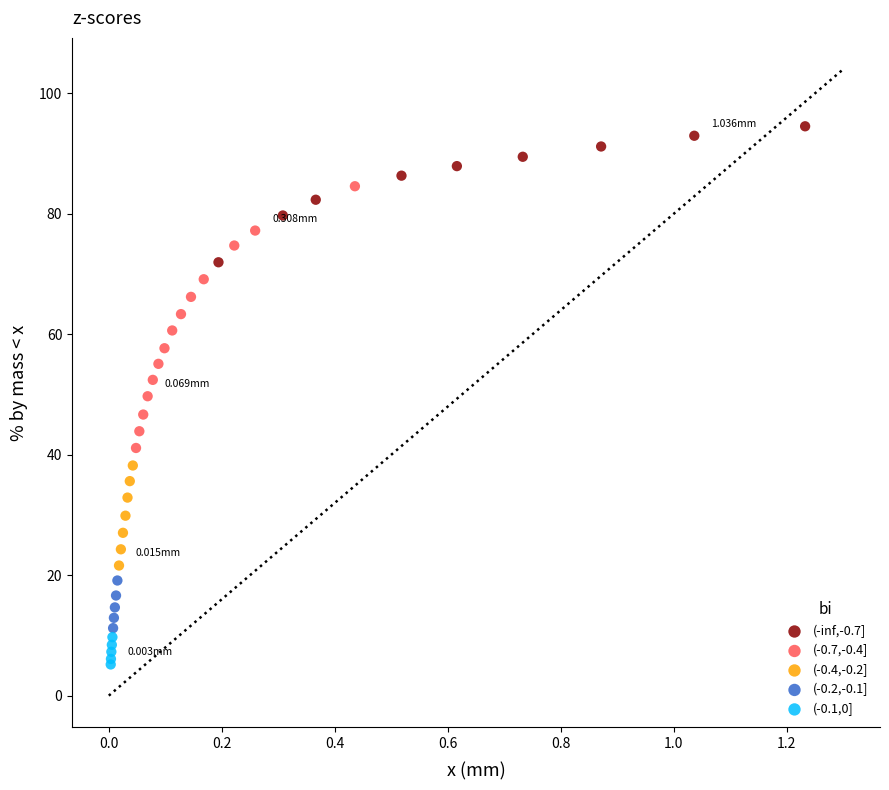

Which series contains the lowest Y value?

(-0.1,0]